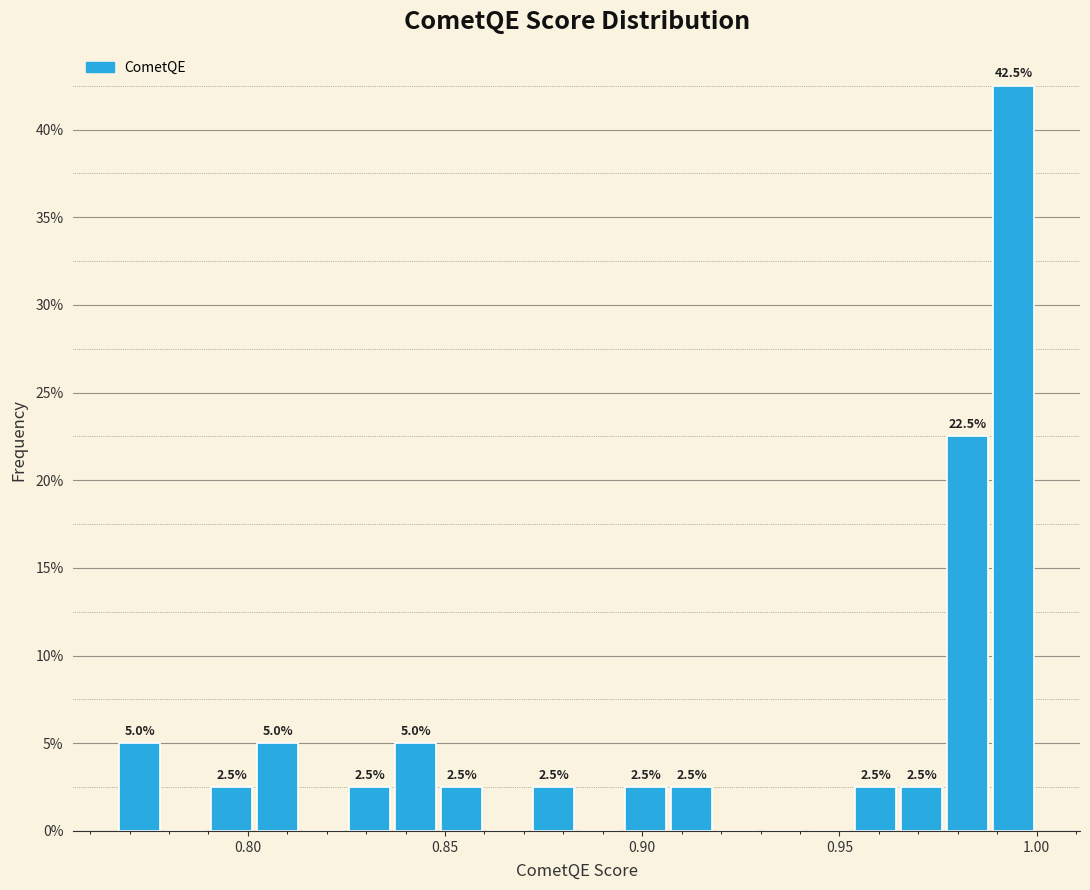

Around what value on the x-axis is the tallest bar? Give the approximate position of its centre, as read against the axis.

0.995